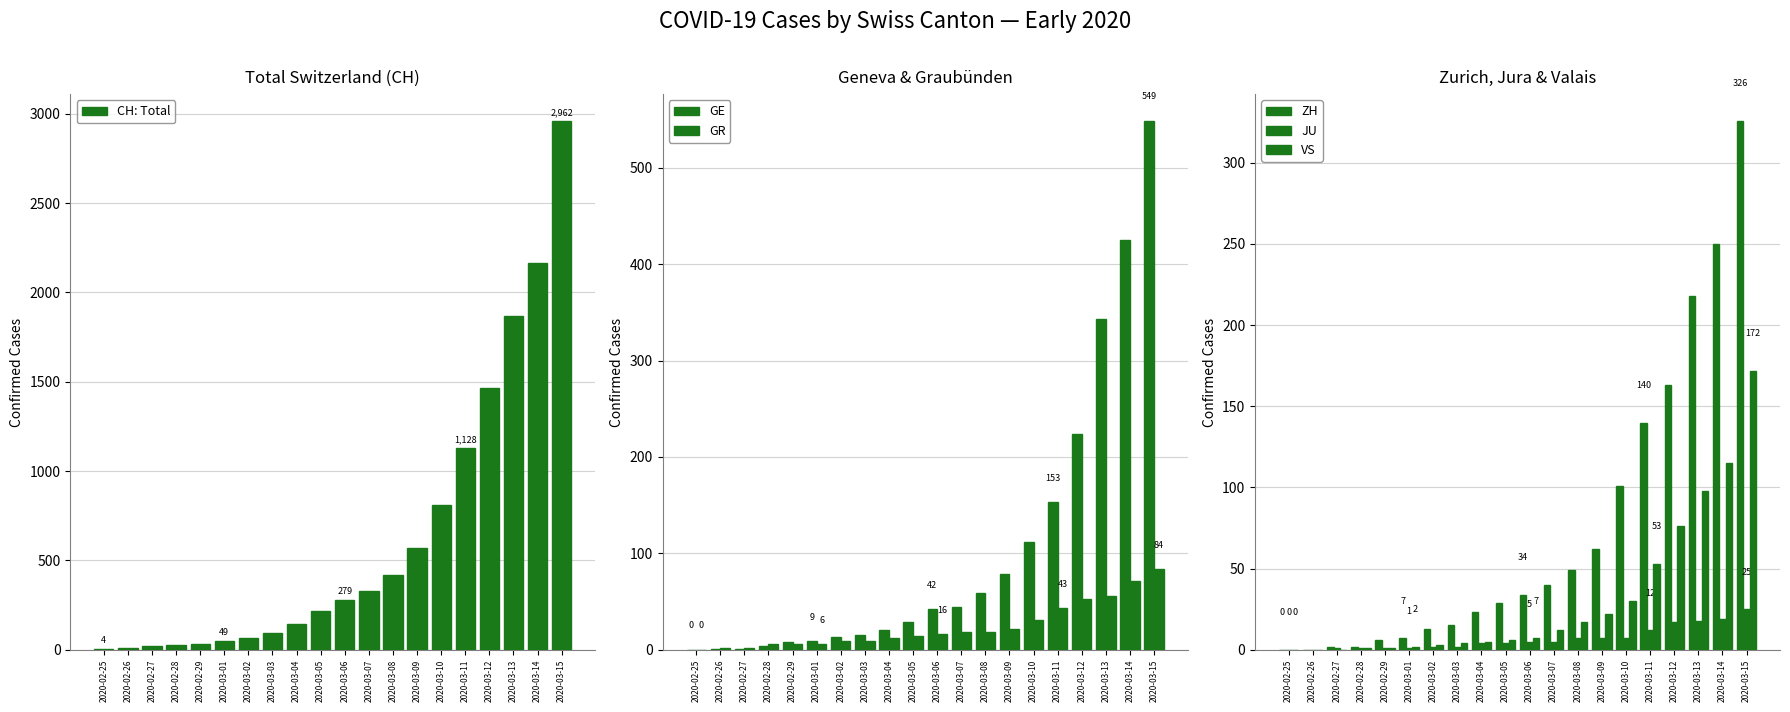

How many positive values does the GE series have?

19